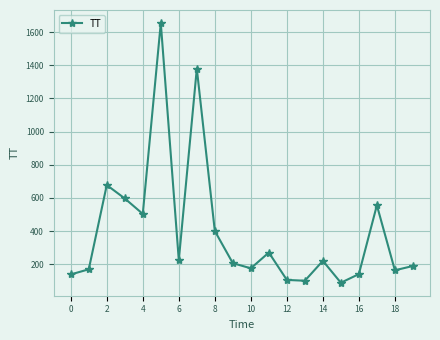

Does the chart display data point markers on the line(s)?

Yes